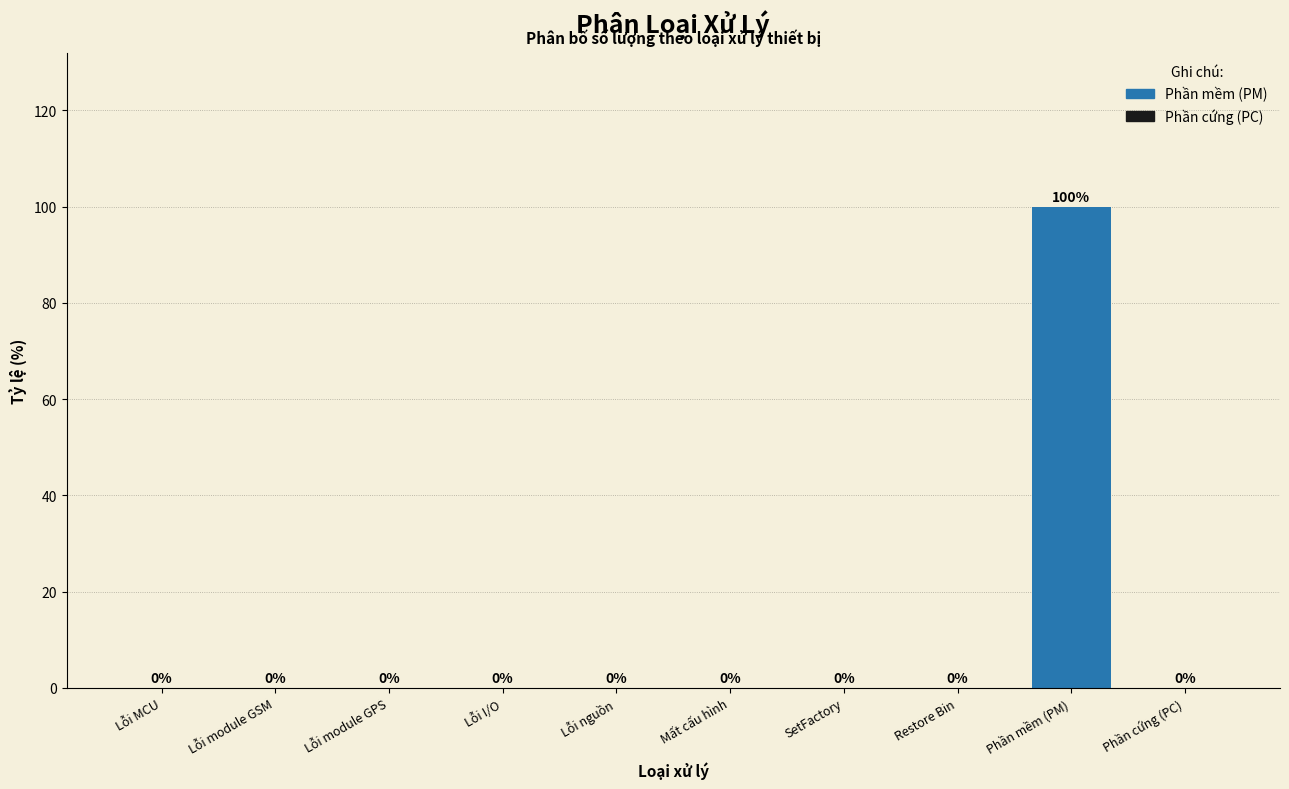

Reading left to right, transcribe all the data shown in this chart.

Lỗi MCU=0	Lỗi module GSM=0	Lỗi module GPS=0	Lỗi I/O=0	Lỗi nguồn=0	Mất cấu hình=0	SetFactory=0	Restore Bin=0	Phần mềm (PM)=100	Phần cứng (PC)=0